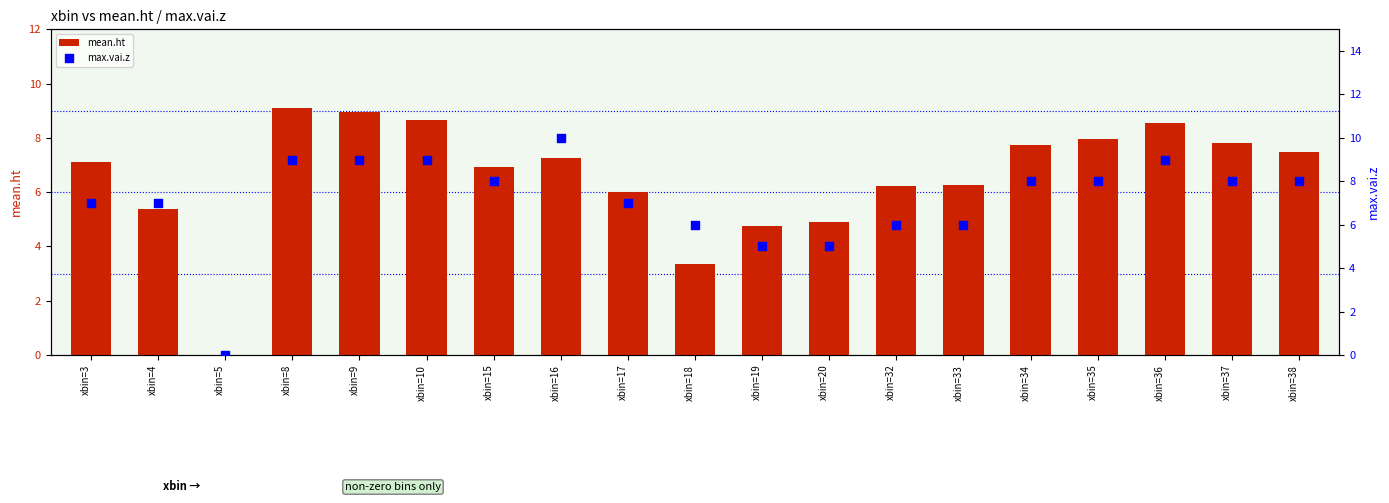

Which series has the largest total across all categories?

max.vai.z